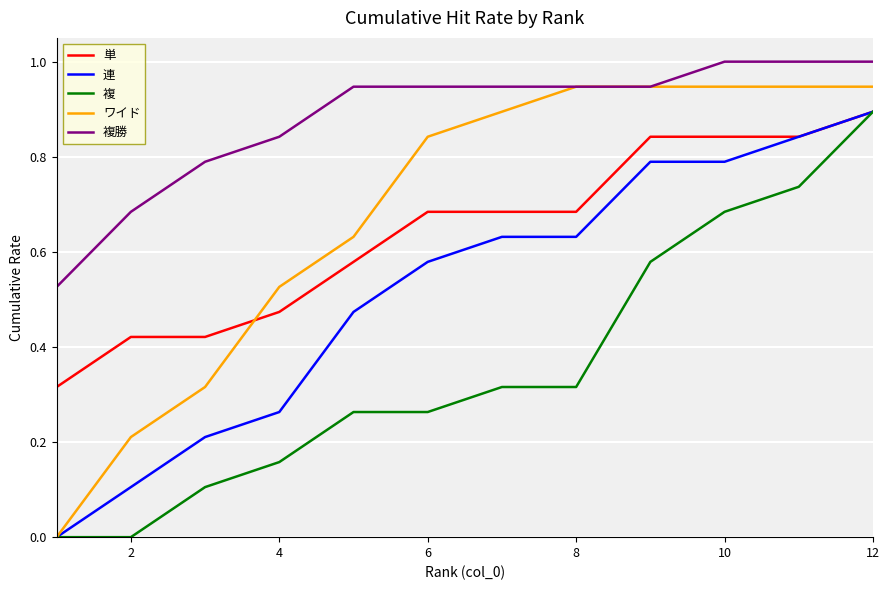

True or false: 複 and 複勝 cross at least once.

False